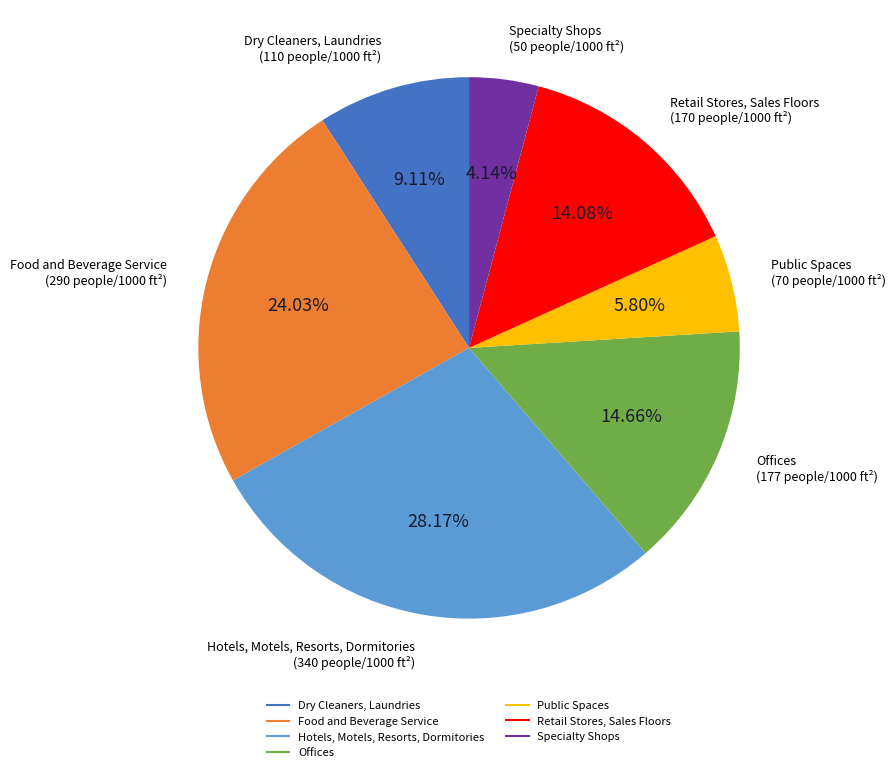

Is there any slice that represents more than half of the pie?

No